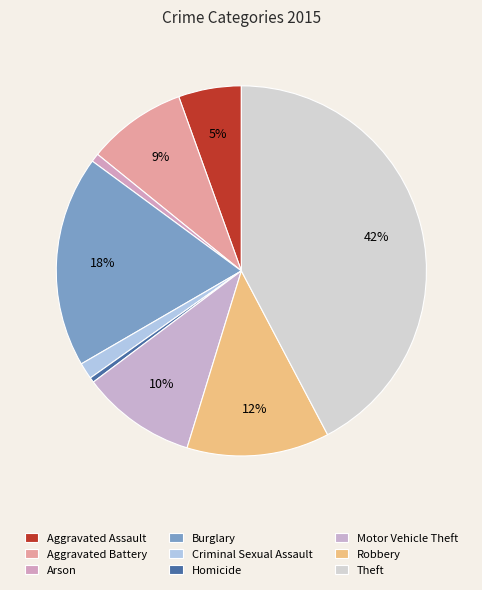

Which category has the biggest portion of the pie?

Theft